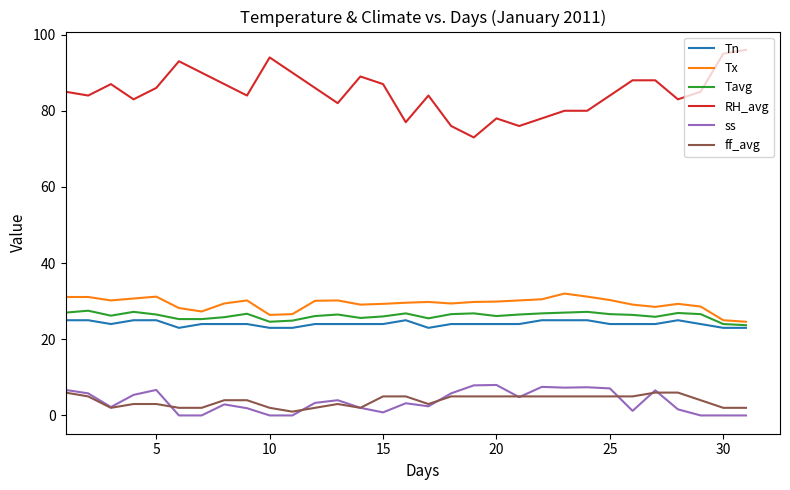

What is the maximum value shown in the chart?

96.0